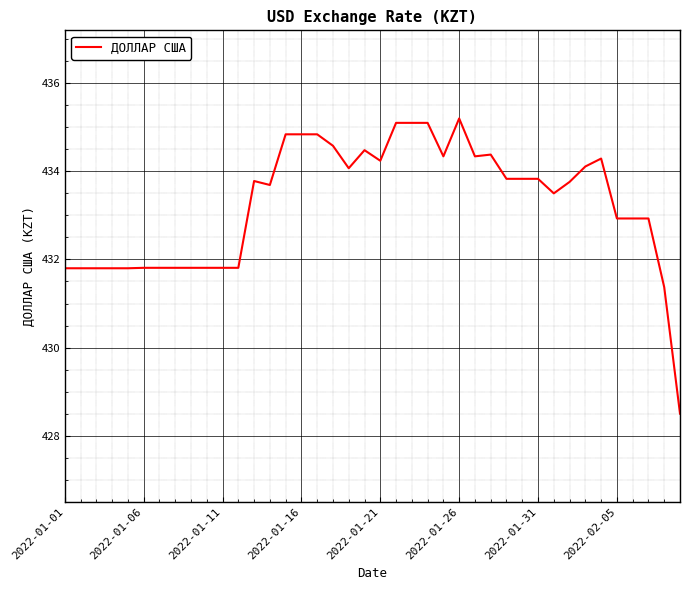

What is the smallest value displayed?

428.5